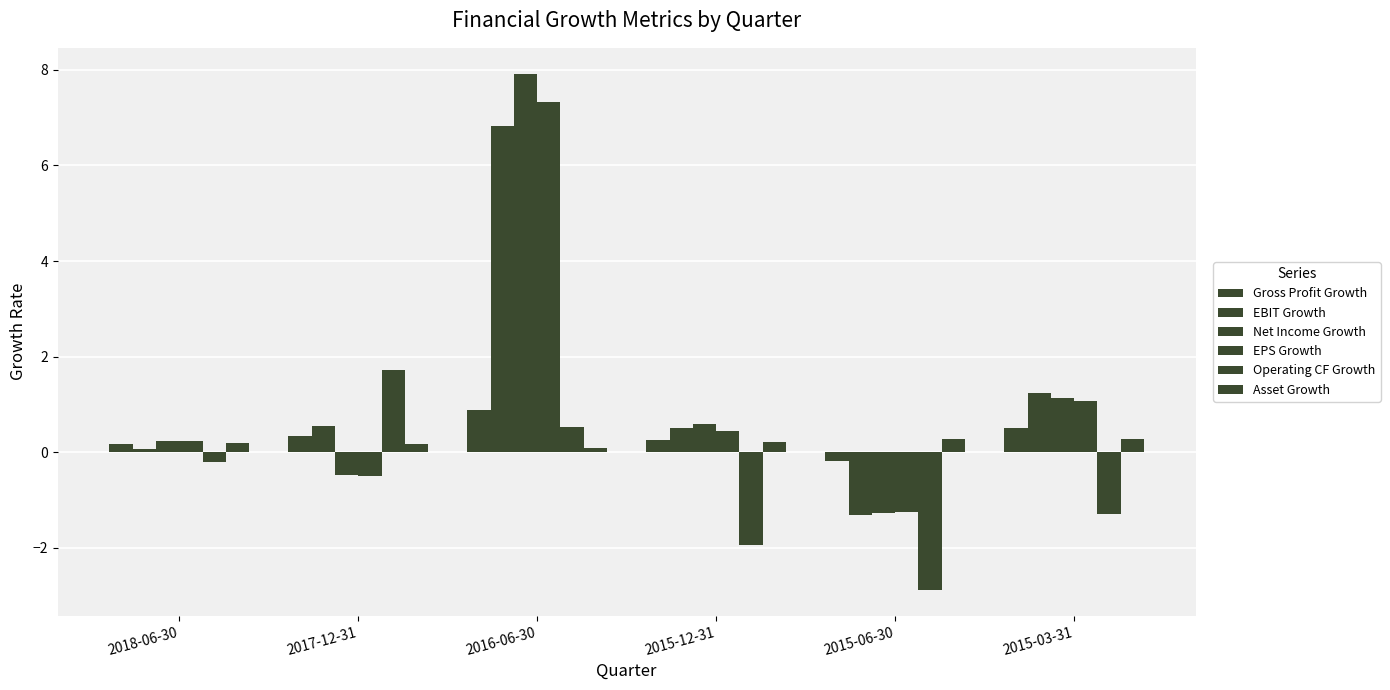

Does the chart contain any negative values?

Yes